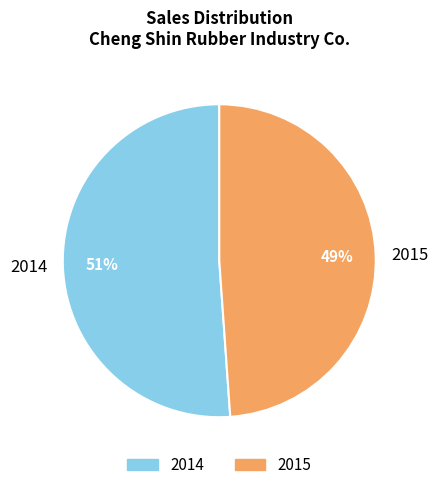

Rank the categories by value from lowest to highest.

2015, 2014